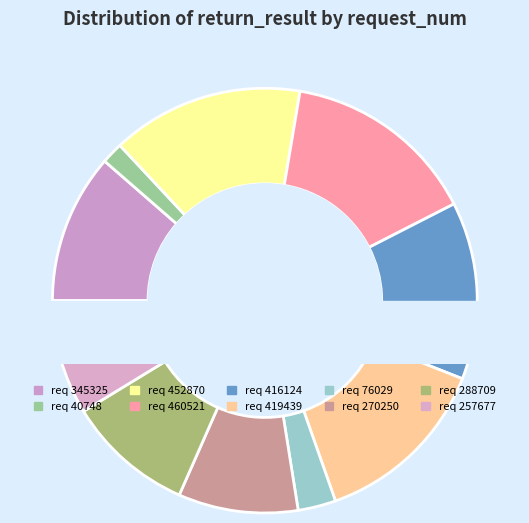

To the nearest percent, what is the difference between the largest and smallest slice percentages?

13%